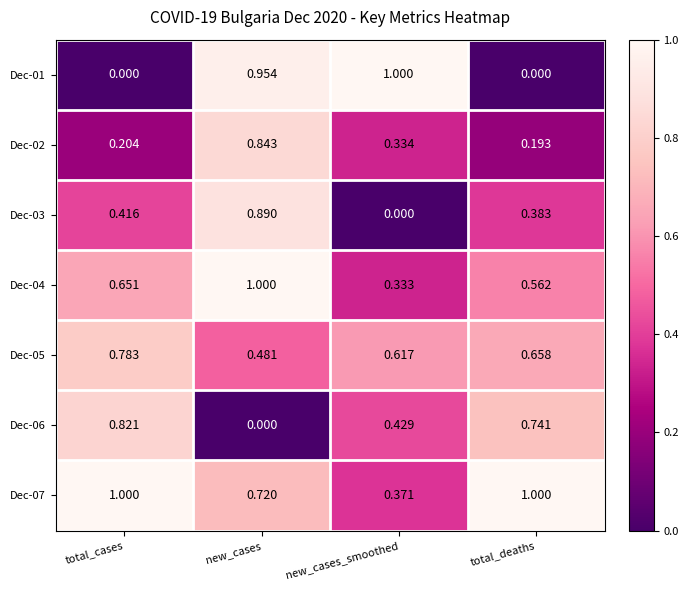

Is the value of Dec-03 at new_cases_smoothed greater than the value of Dec-02 at total_deaths?

No